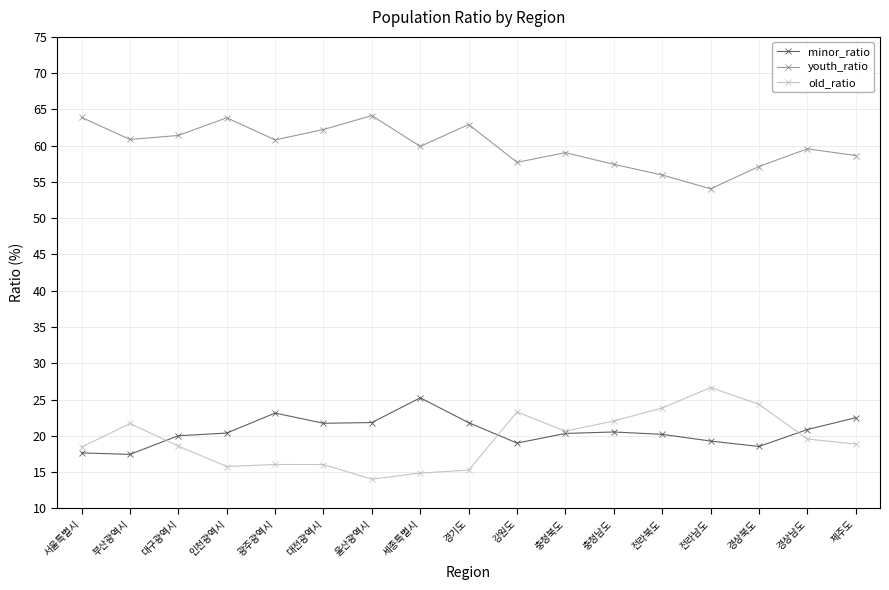

True or false: youth_ratio has a value of 75.9 at 강원도.

False